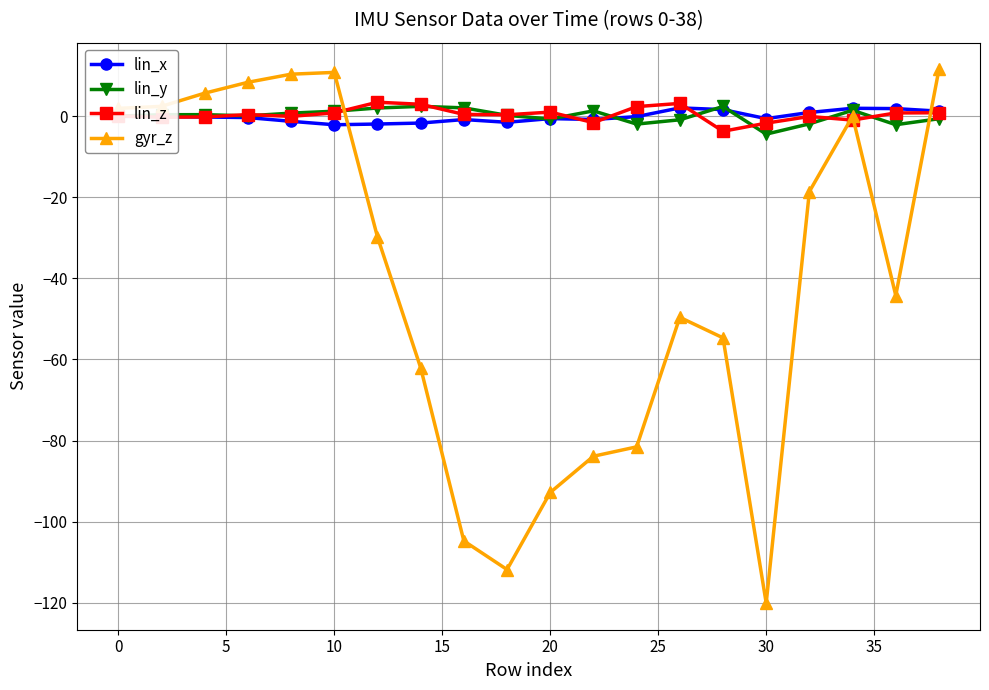

Does the chart display data point markers on the line(s)?

Yes